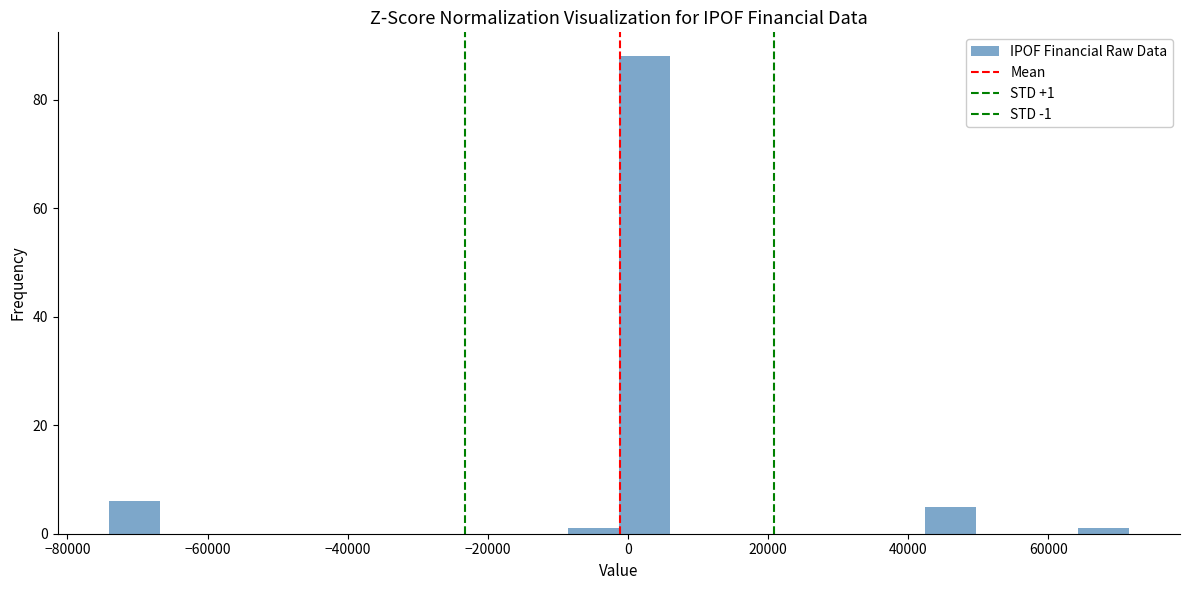

Around what value on the x-axis is the tallest bar? Give the approximate position of its centre, as read against the axis.

2000